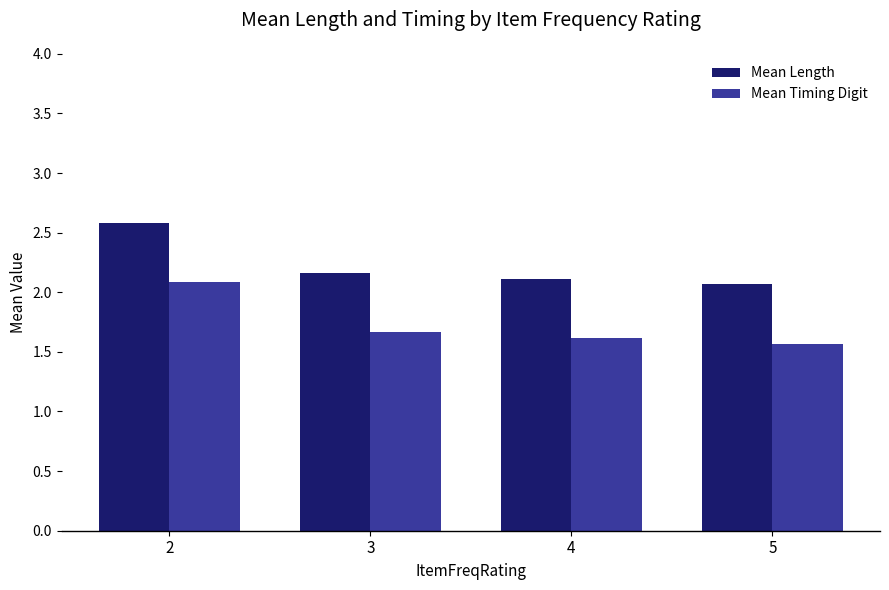

Reading left to right, list all the values displayed in this chart.

Mean Length: 2.6	2.2	2.1	2.1
Mean Timing Digit: 2.1	1.7	1.6	1.6